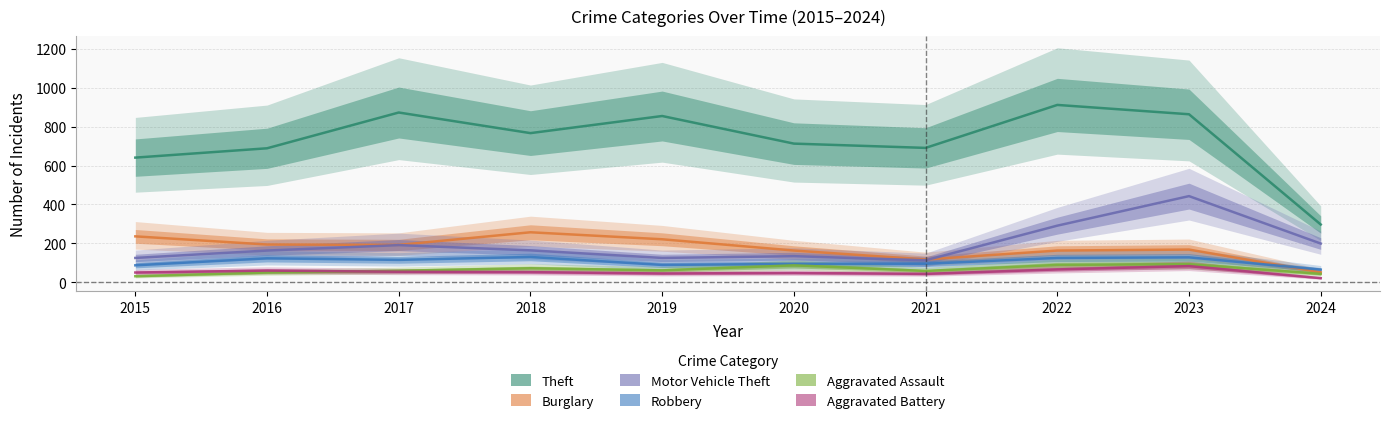

How many lines are shown in the chart?

6